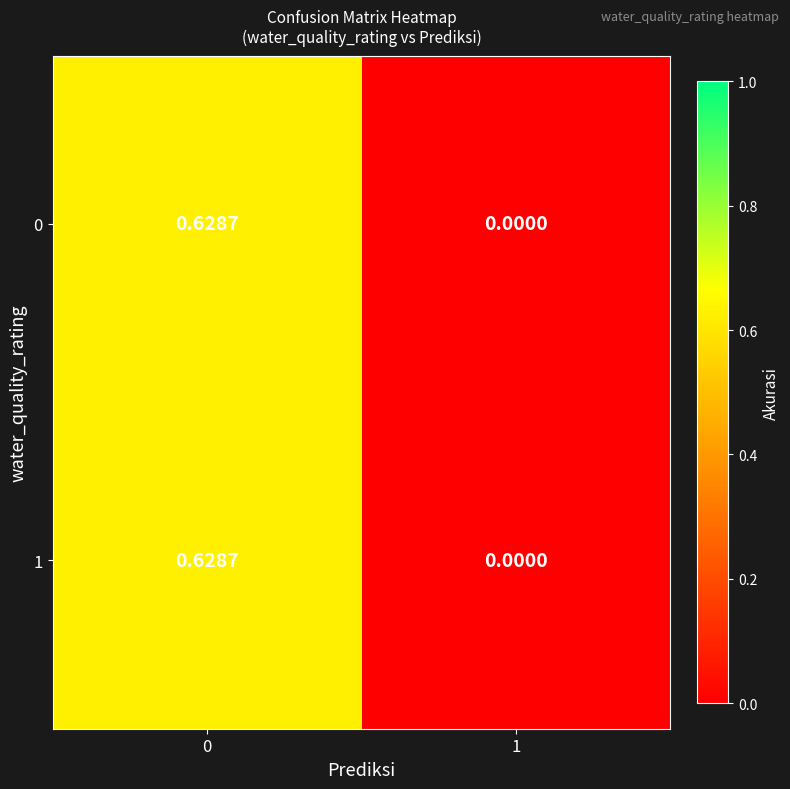

Count the number of data series in this chart.

2